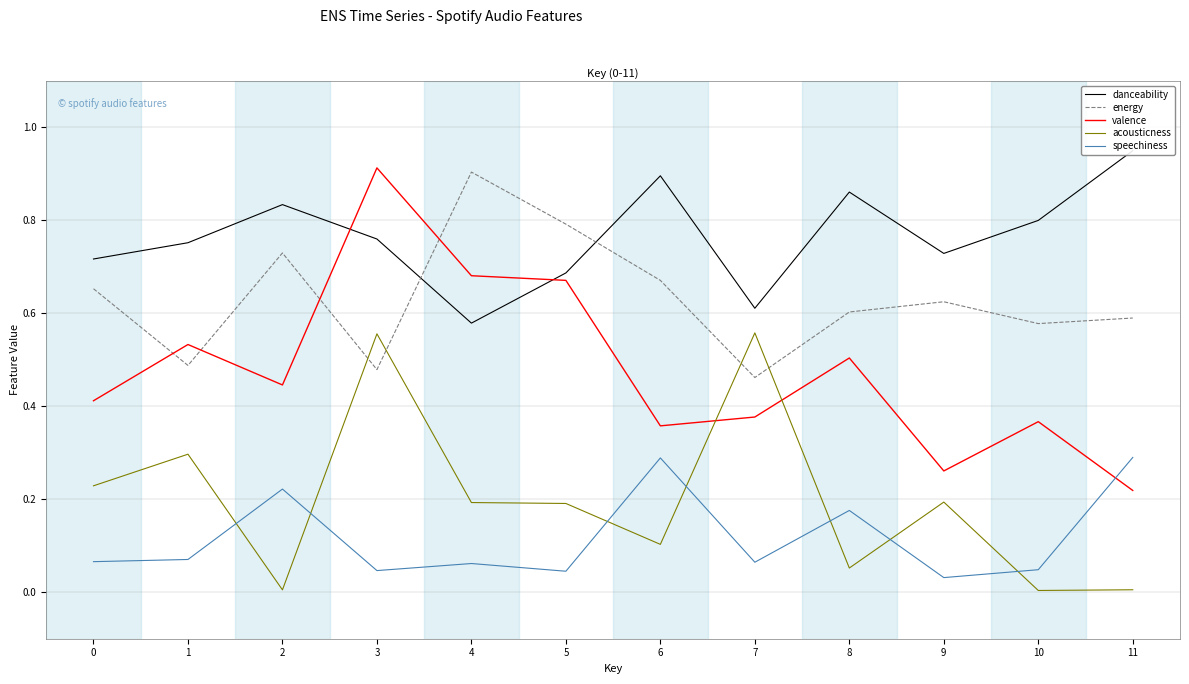

Is the value of valence at 1 greater than the value of danceability at 7?

No